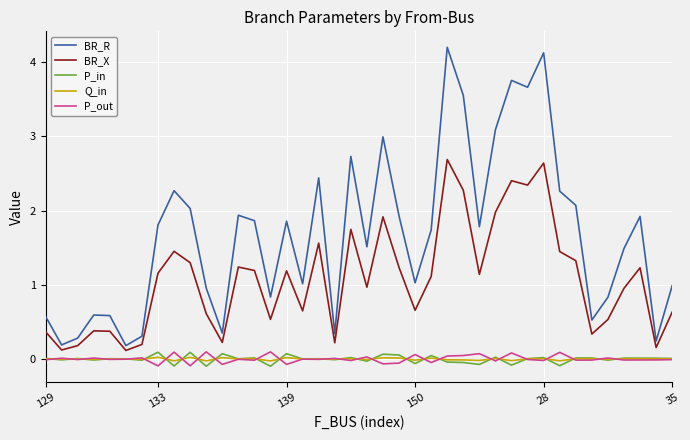

Which series has the largest range (max minus min)?

BR_R